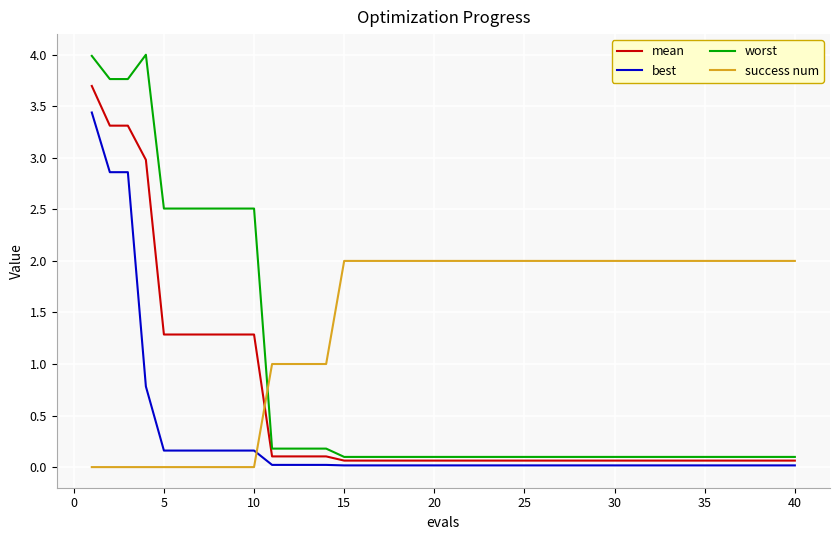

Which series has the largest range (max minus min)?

worst